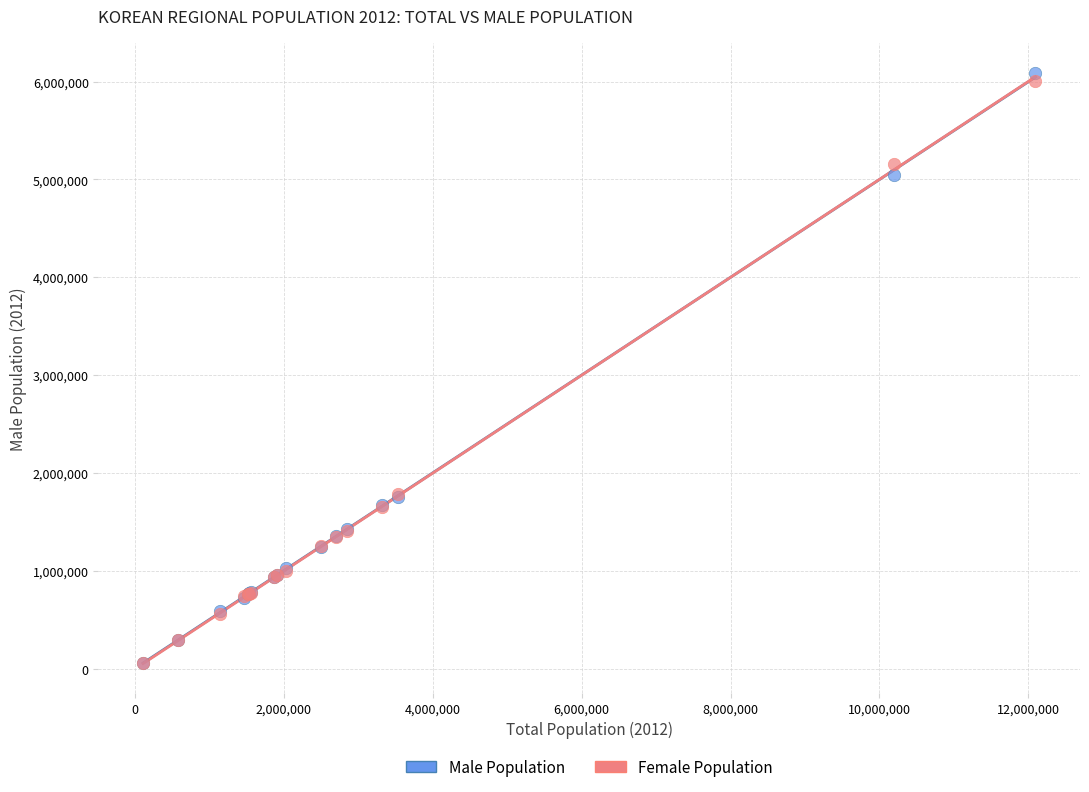

Which series has the largest Y range (max minus min)?

Male Population